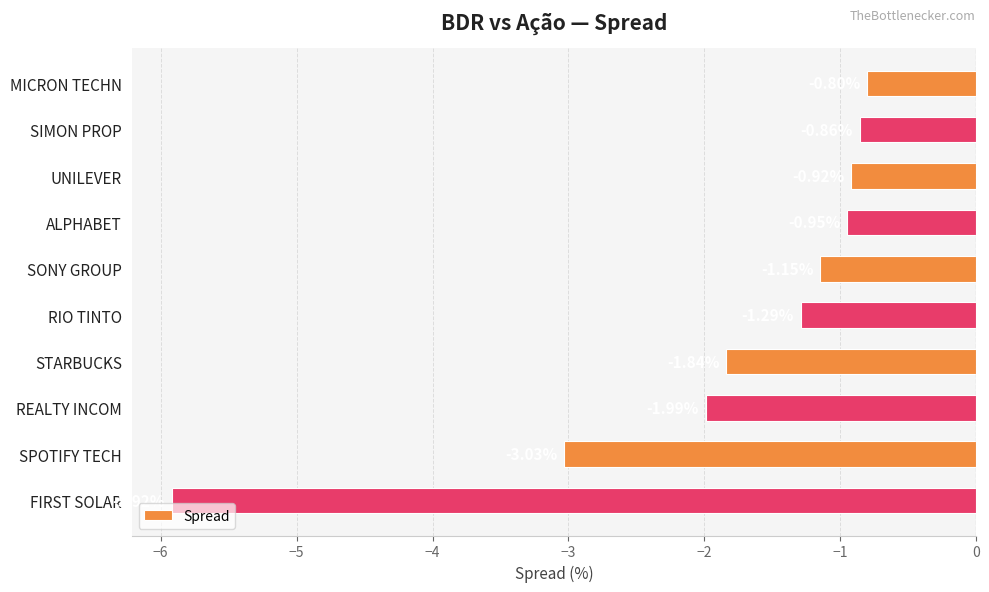

Which label corresponds to the largest value in the chart?

MICRON TECHN